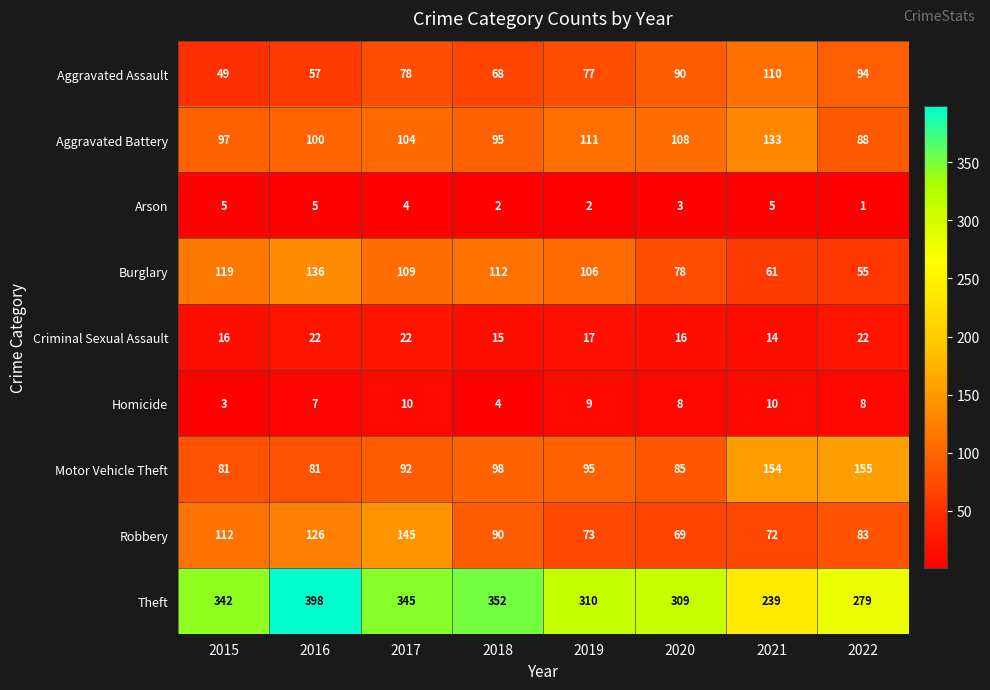

What is the sum of all Robbery values?

770